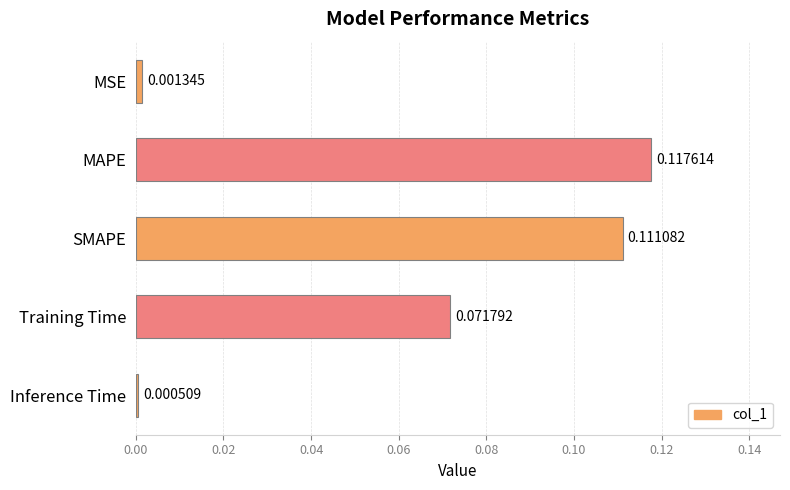

List the labels in order of value, largest first.

MAPE, SMAPE, Training Time, MSE, Inference Time